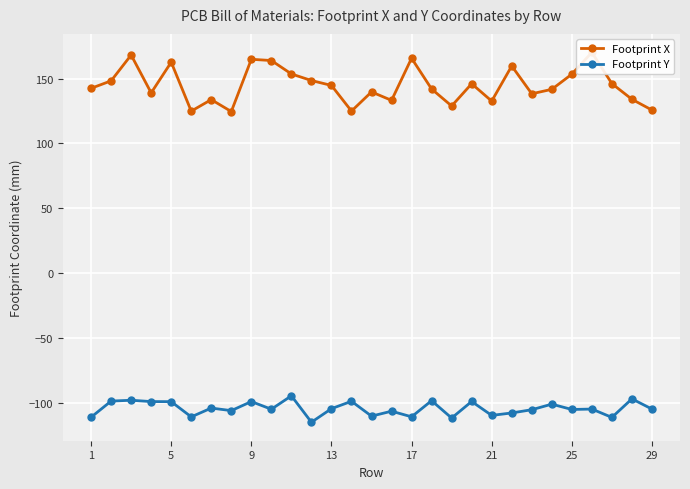

True or false: Footprint Y has a value of -99.2 at 9.

True